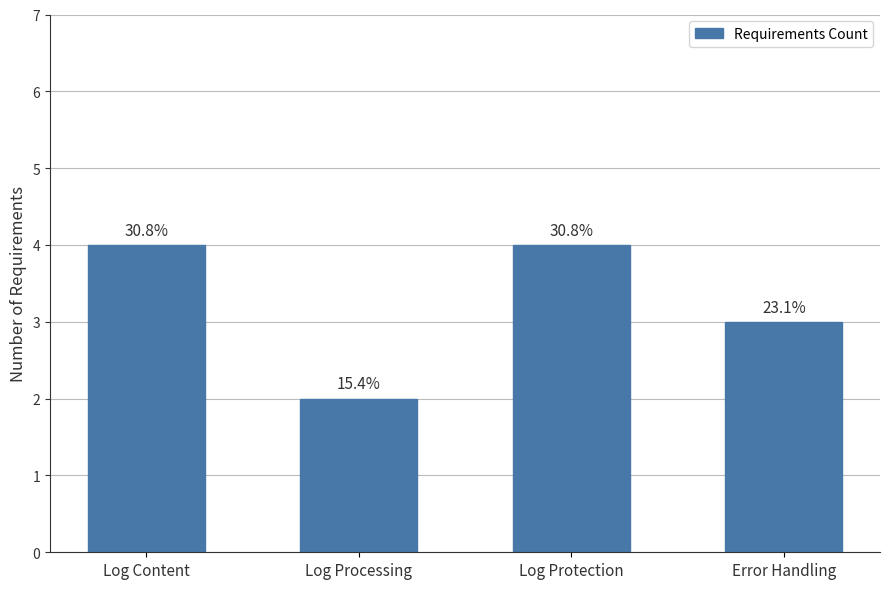

List the labels in order of value, largest first.

Log Content, Log Protection, Error Handling, Log Processing